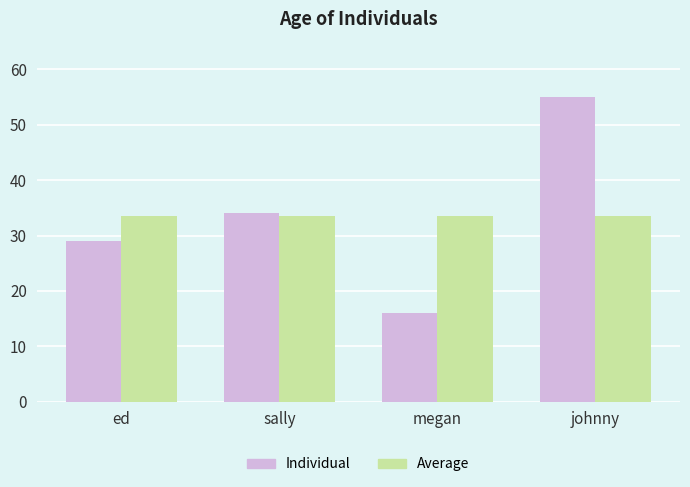

What is the sum of all Individual values?

134.0